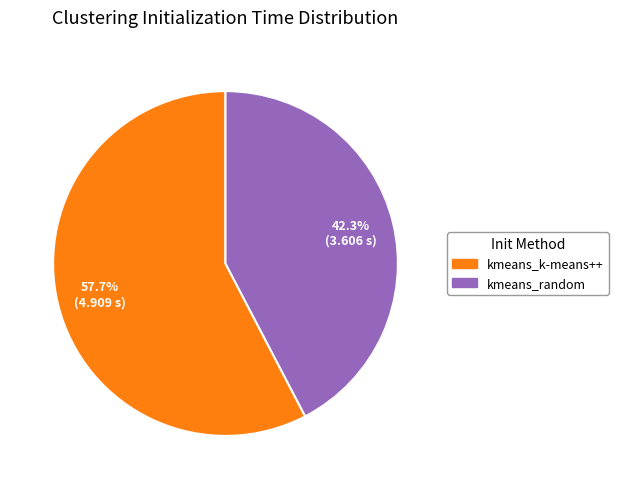

Which has a higher value, kmeans_random or kmeans_k-means++?

kmeans_k-means++